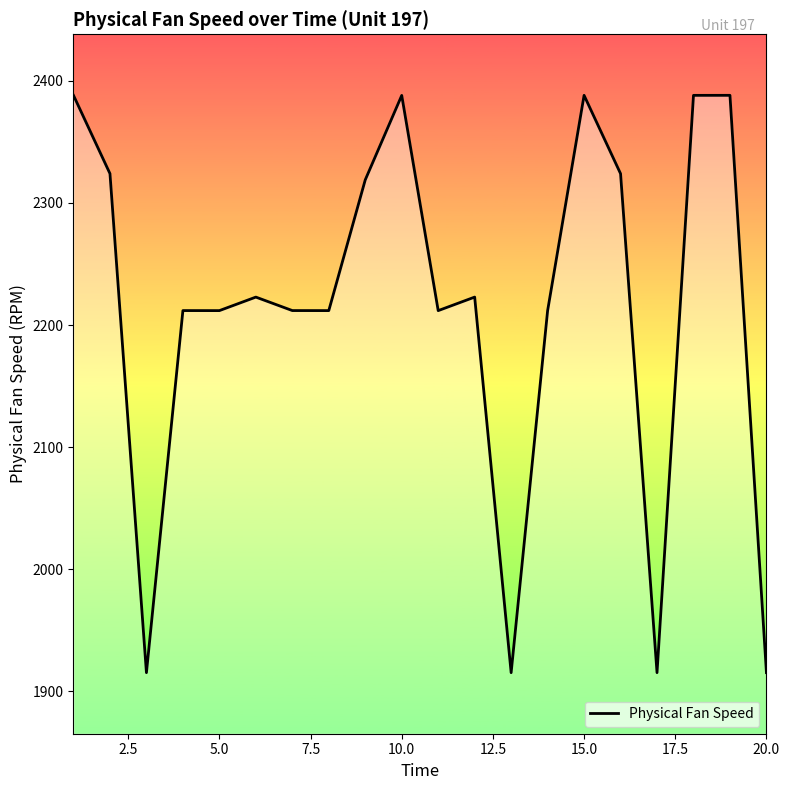

What is the minimum value shown in the chart?

1915.3